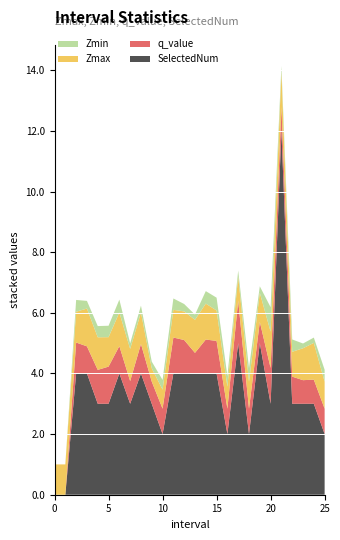

Reading left to right, extract all data points from this chart.

Zmax: 0=1.0	1=1.0	2=1.0	3=1.2	4=1.1	5=1.0	6=1.1	7=1.1	8=1.0	9=0.4	10=0.6	11=0.9	12=0.9	13=1.1	14=1.2	15=1.0	16=0.7	17=0.8	18=0.9	19=1.0	20=1.2	21=1.2	22=0.8	23=1.1	24=1.2	25=0.9
Zmin: 0=0.0	1=0.0	2=0.4	3=0.3	4=0.4	5=0.4	6=0.4	7=0.2	8=0.2	9=0.2	10=0.3	11=0.4	12=0.2	13=0.2	14=0.4	15=0.4	16=0.4	17=0.2	18=0.5	19=0.2	20=0.8	21=0.2	22=0.4	23=0.2	24=0.2	25=0.4
q_value: 0=0.0	1=0.0	2=1.0	3=0.9	4=1.1	5=1.2	6=0.9	7=0.7	8=1.0	9=0.7	10=0.8	11=1.2	12=1.1	13=0.7	14=1.1	15=1.1	16=0.8	17=1.4	18=0.8	19=0.7	20=1.2	21=0.8	22=0.9	23=0.8	24=0.8	25=0.8
SelectedNum: 0=0.0	1=0.0	2=4.0	3=4.0	4=3.0	5=3.0	6=4.0	7=3.0	8=4.0	9=3.0	10=2.0	11=4.0	12=4.0	13=4.0	14=4.0	15=4.0	16=2.0	17=5.0	18=2.0	19=5.0	20=3.0	21=12.0	22=3.0	23=3.0	24=3.0	25=2.0